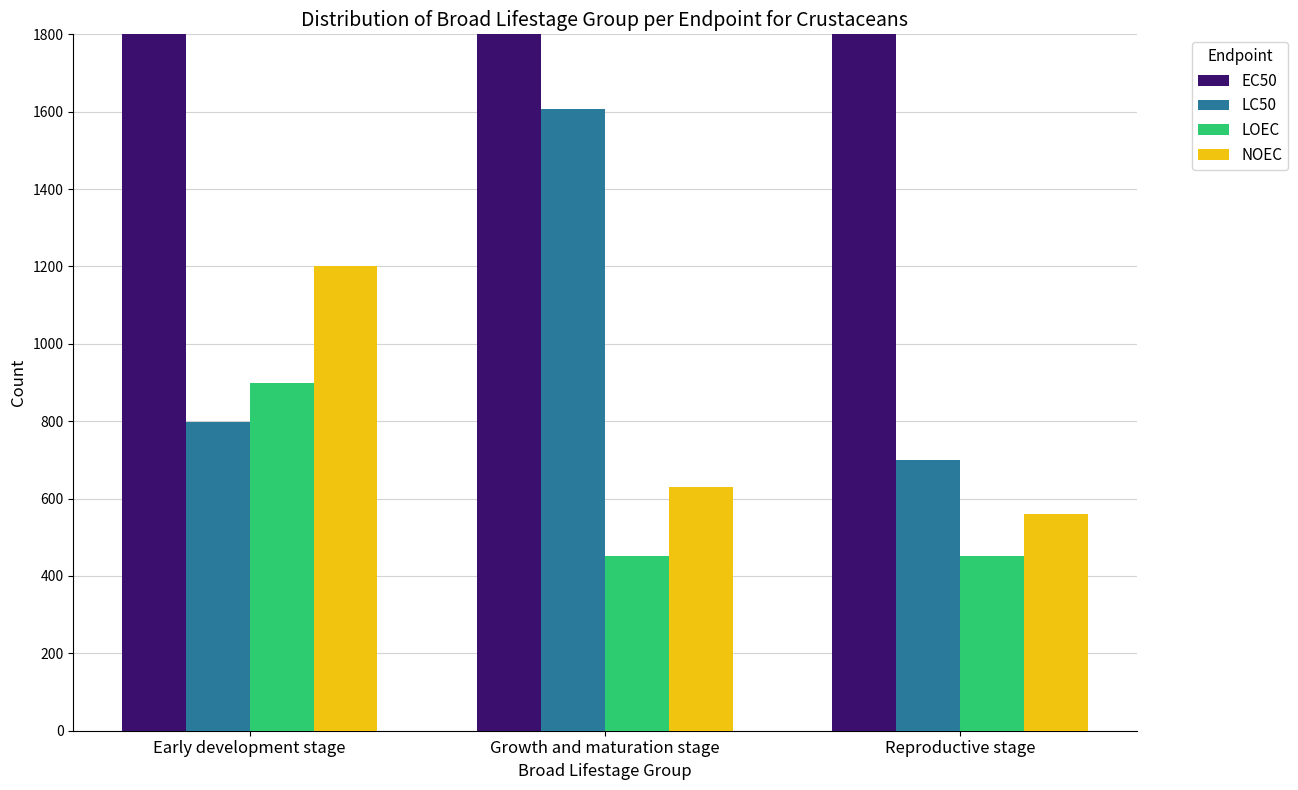

Reading left to right, list all the values displayed in this chart.

EC50: 8827	6340	3120
LC50: 798	1607	700
LOEC: 900	452	452
NOEC: 1200	629	560